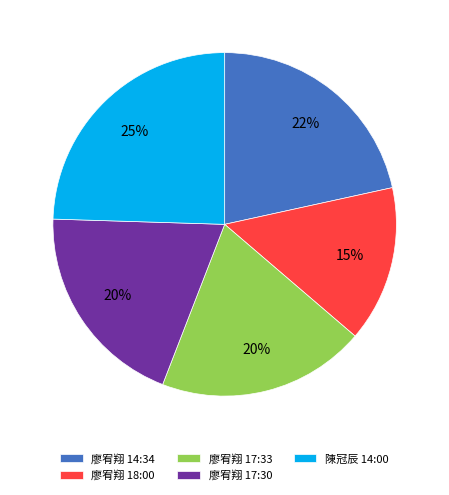

Which has a higher value, 廖宥翔 14:34 or 廖宥翔 17:30?

廖宥翔 14:34